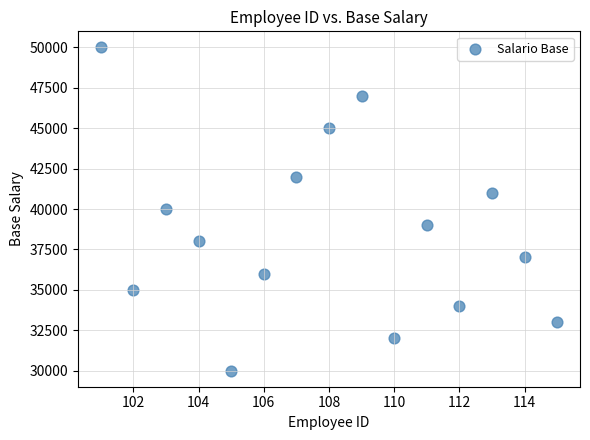

What is the range of X values (max minus min)?

14